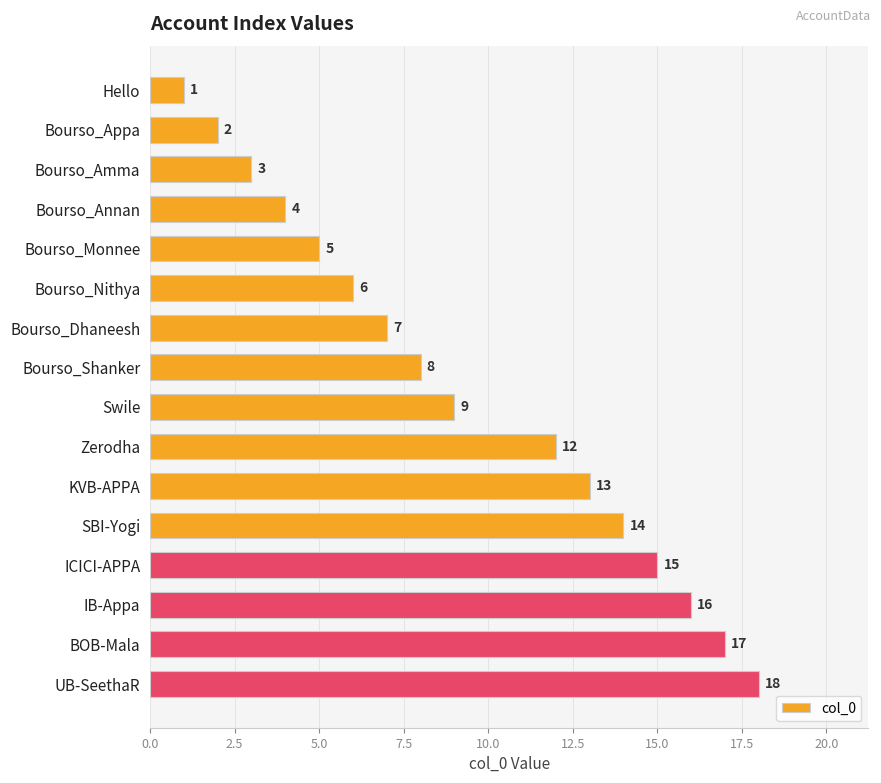

Count the number of categories in the chart.

16